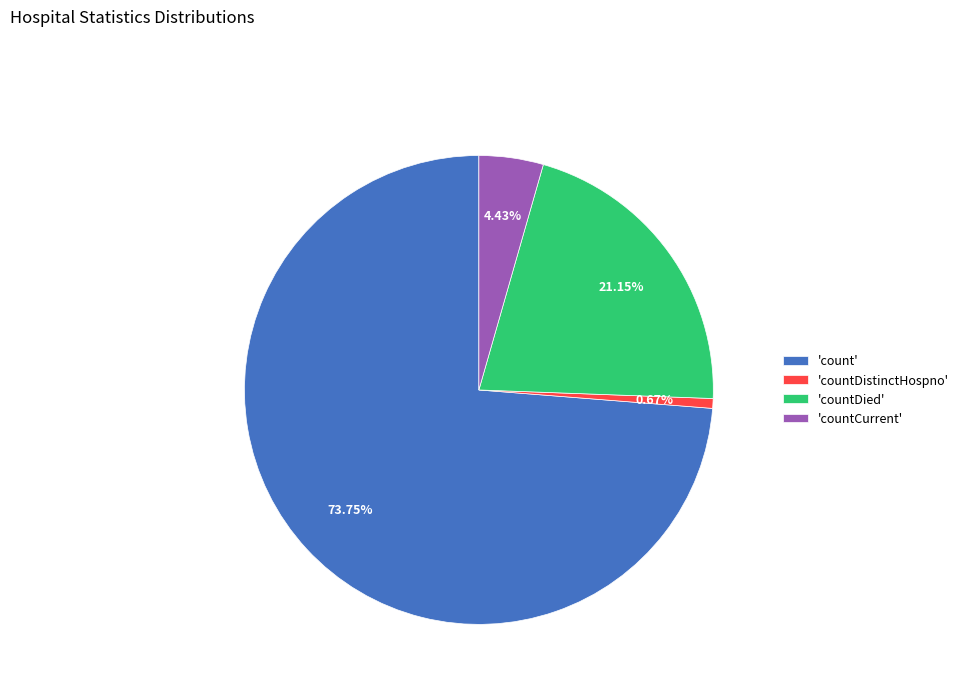

What is the smallest slice in the pie chart?

'countDistinctHospno'